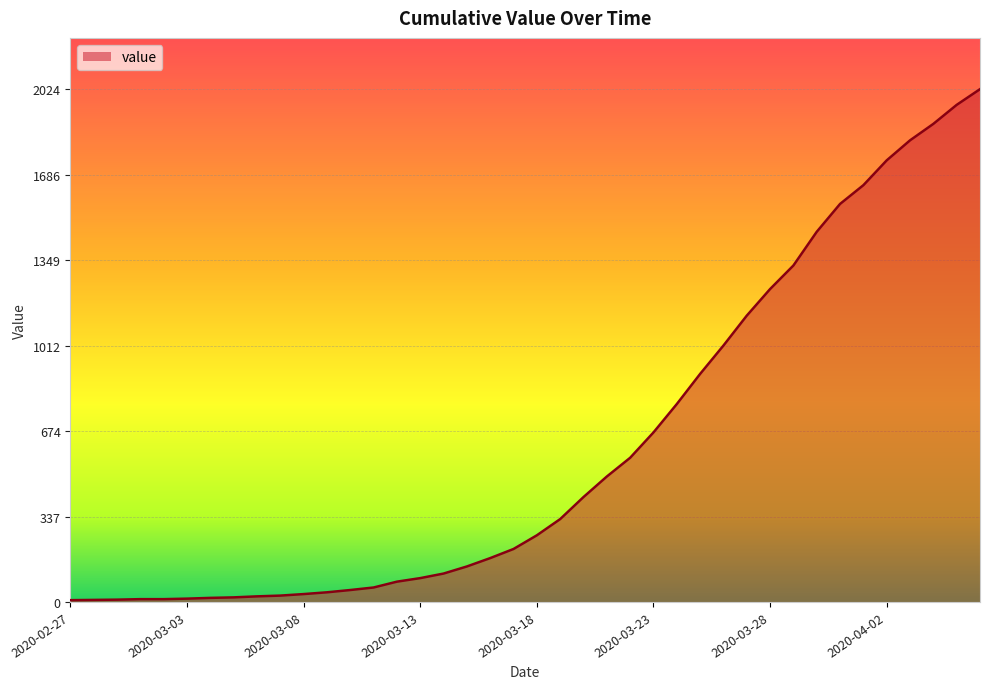

Rank the categories by value from lowest to highest.

2020-02-27, 2020-02-28, 2020-02-29, 2020-03-01, 2020-03-02, 2020-03-03, 2020-03-04, 2020-03-05, 2020-03-06, 2020-03-07, 2020-03-08, 2020-03-09, 2020-03-10, 2020-03-11, 2020-03-12, 2020-03-13, 2020-03-14, 2020-03-15, 2020-03-16, 2020-03-17, 2020-03-18, 2020-03-19, 2020-03-20, 2020-03-21, 2020-03-22, 2020-03-23, 2020-03-24, 2020-03-25, 2020-03-26, 2020-03-27, 2020-03-28, 2020-03-29, 2020-03-30, 2020-03-31, 2020-04-01, 2020-04-02, 2020-04-03, 2020-04-04, 2020-04-05, 2020-04-06